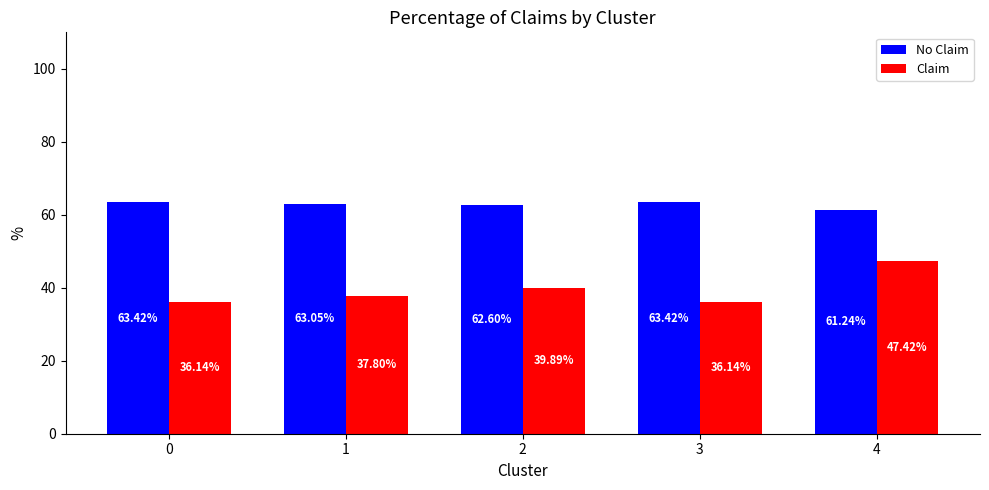

Is it true that Claim equals 47.4 at 4?

True